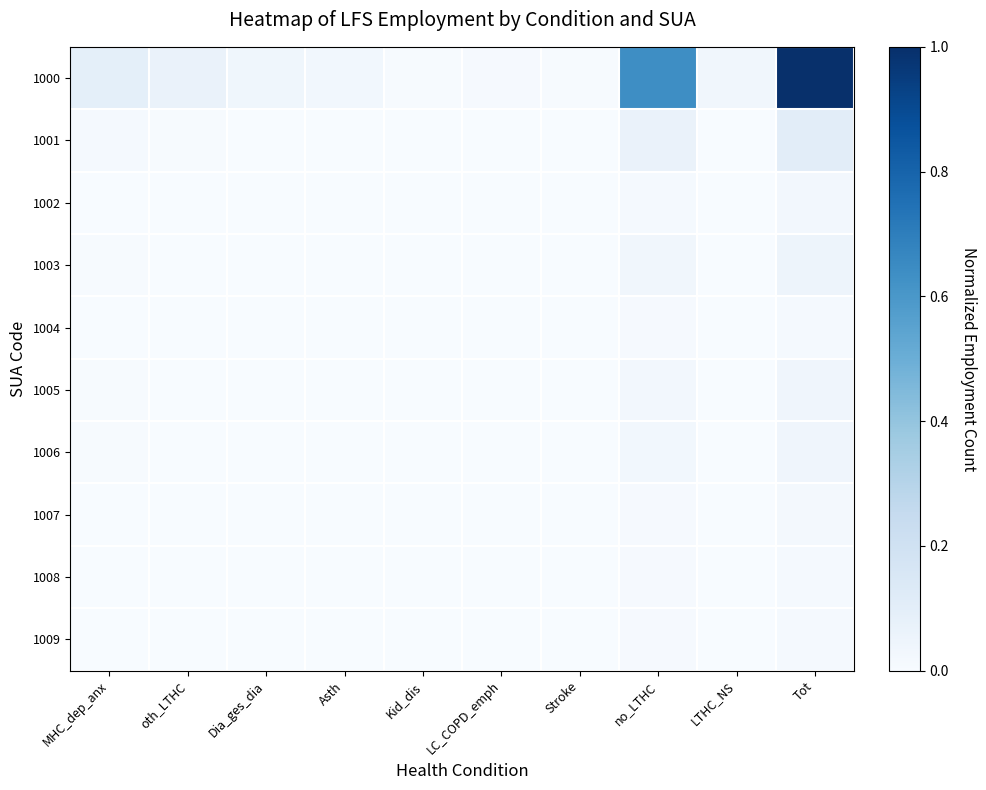

Which series has the largest total across all categories?

1000